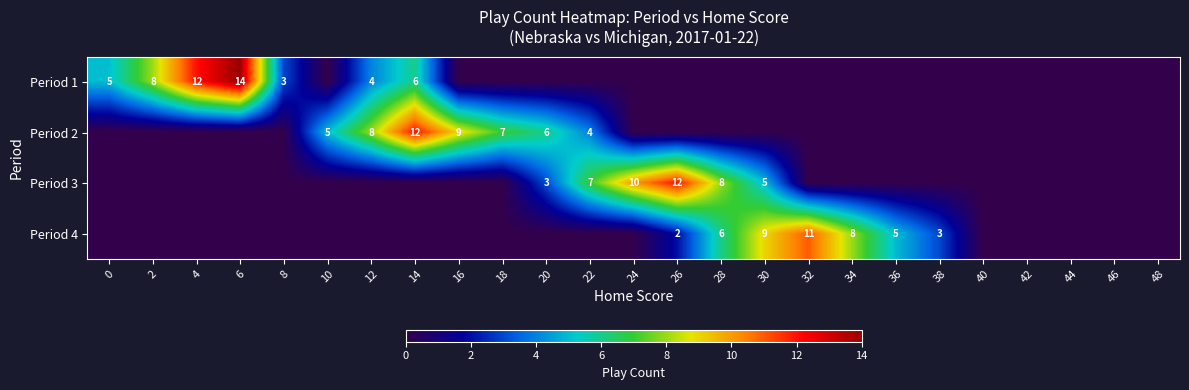

Is it true that Period 1 equals 14 at 6?

True